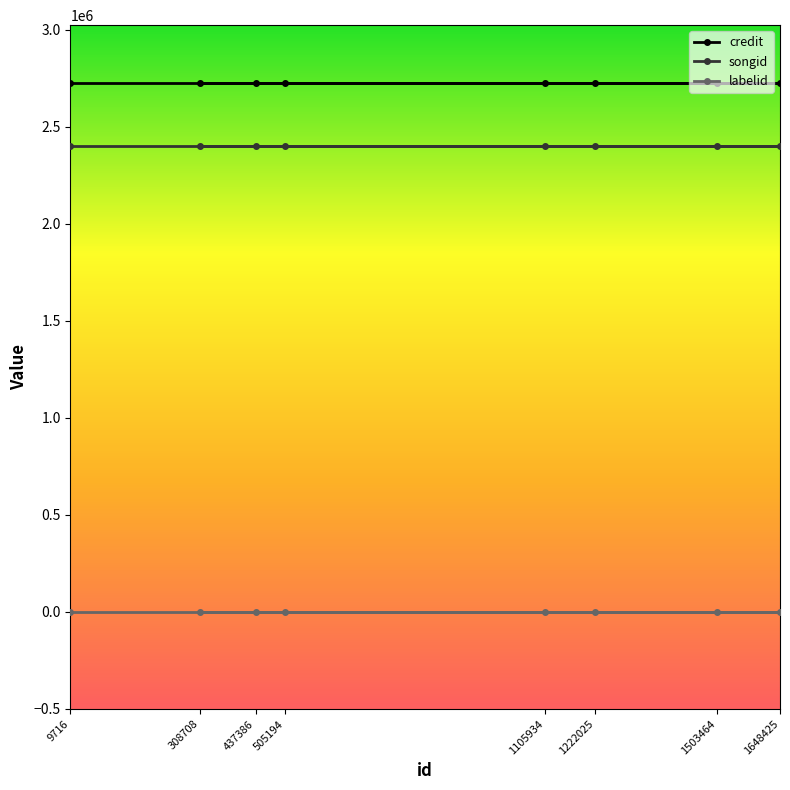

Which label corresponds to the largest value in the chart?

9716